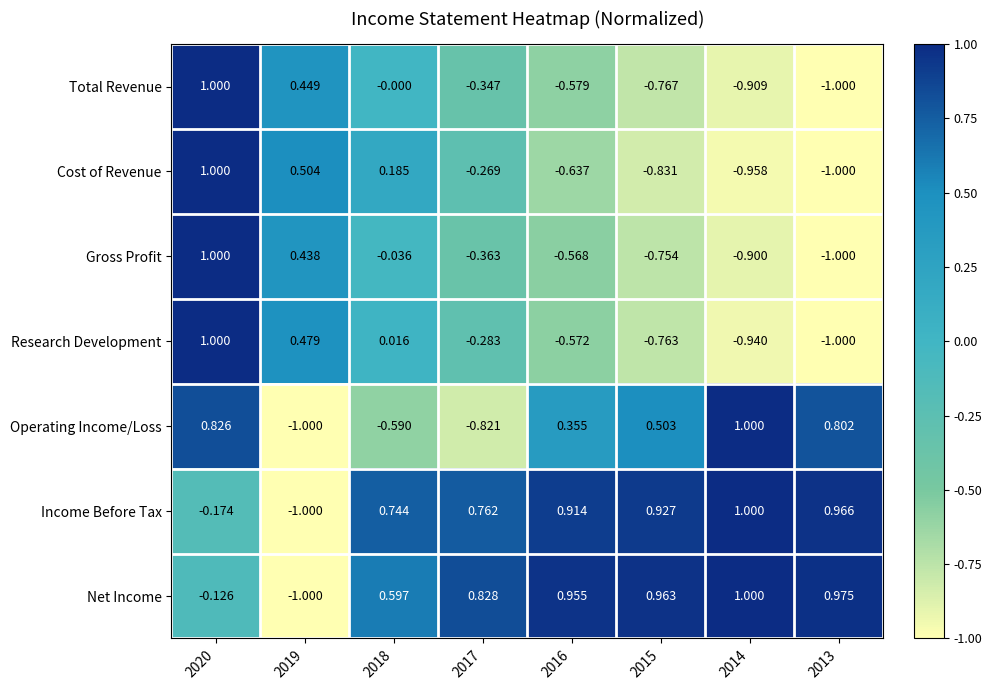

Is the value of Gross Profit at 2013 greater than the value of Total Revenue at 2020?

No